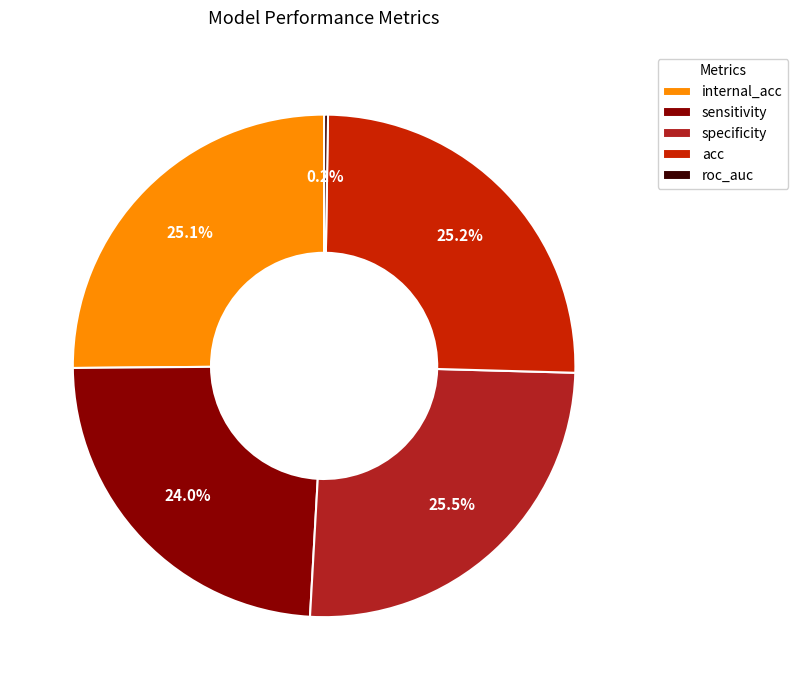

To the nearest percent, what is the combined percentage of internal_acc and specificity?

51%